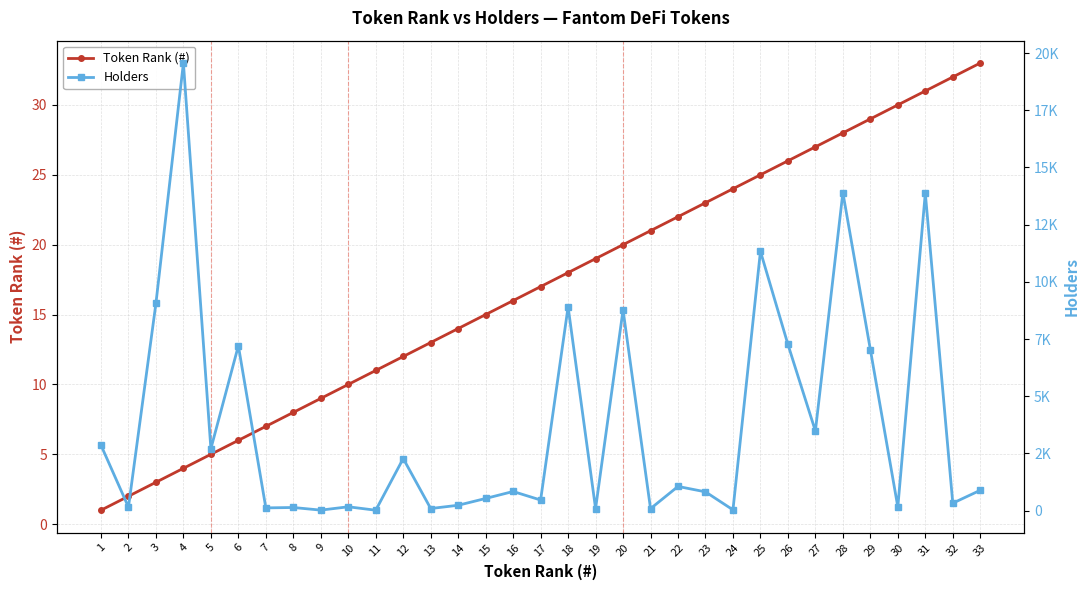

At how many categories does at least one series exceed 5675?

10